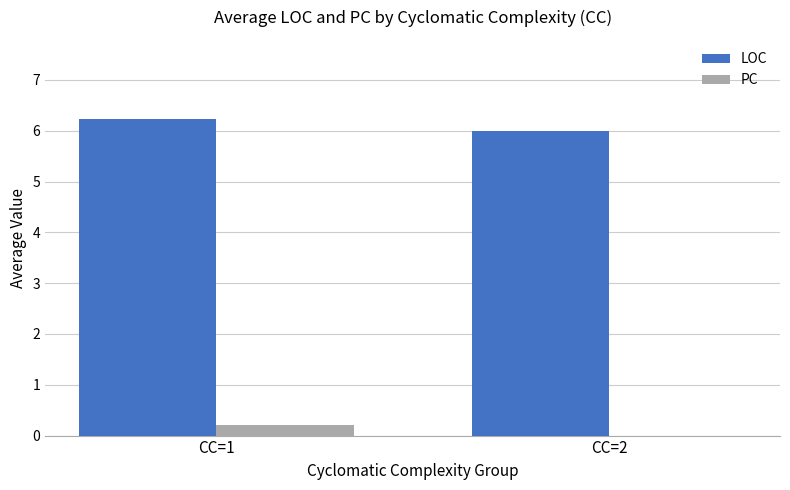

Count the number of categories in the chart.

2